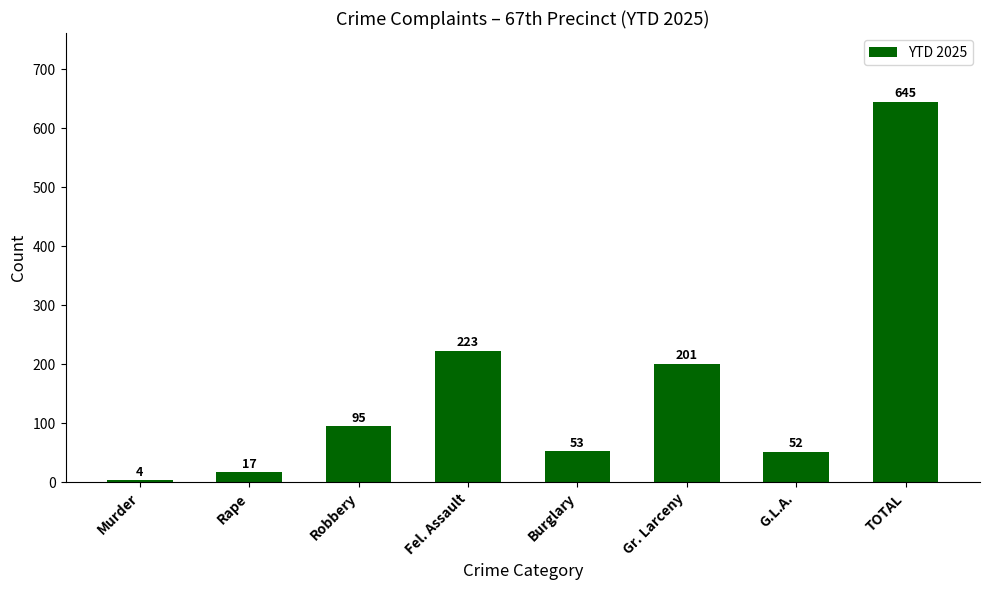

What is the sum of all values?

1290